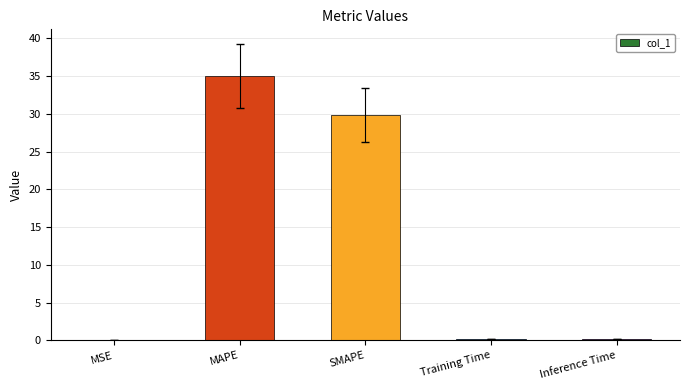

What is the difference between the values at MAPE and MSE?

35.0